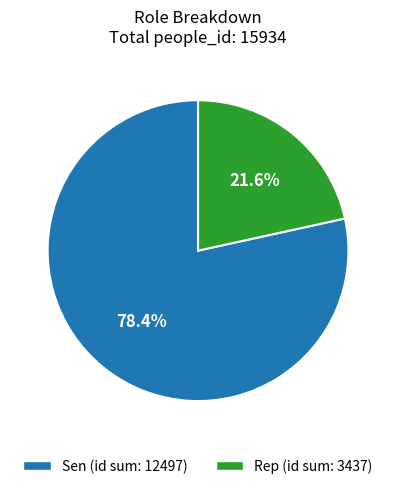

What is the ratio of the value at Rep to the value at Sen?

0.3